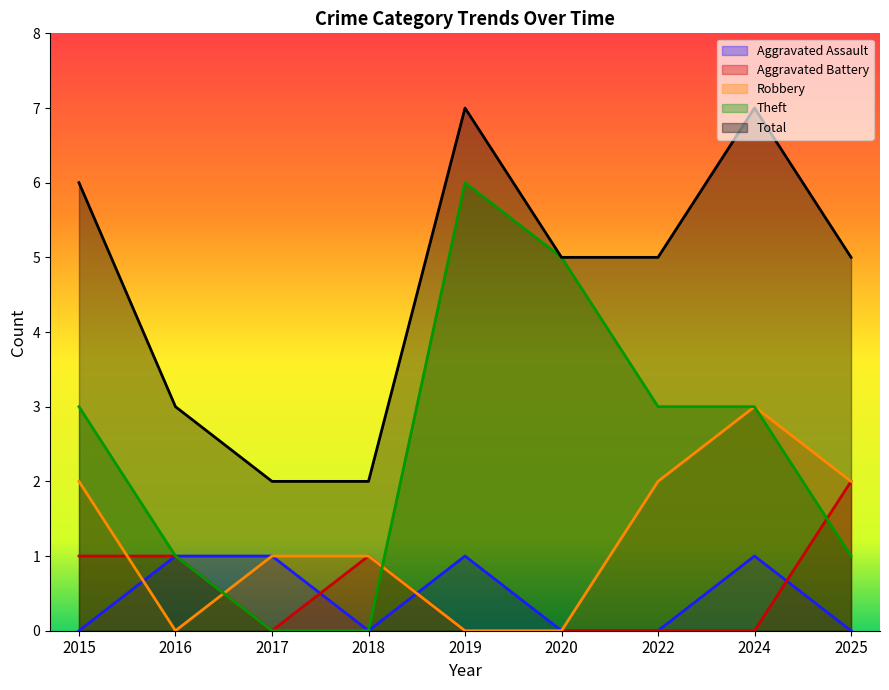

What is the difference between the second highest and minimum values in the Aggravated Battery series?

1